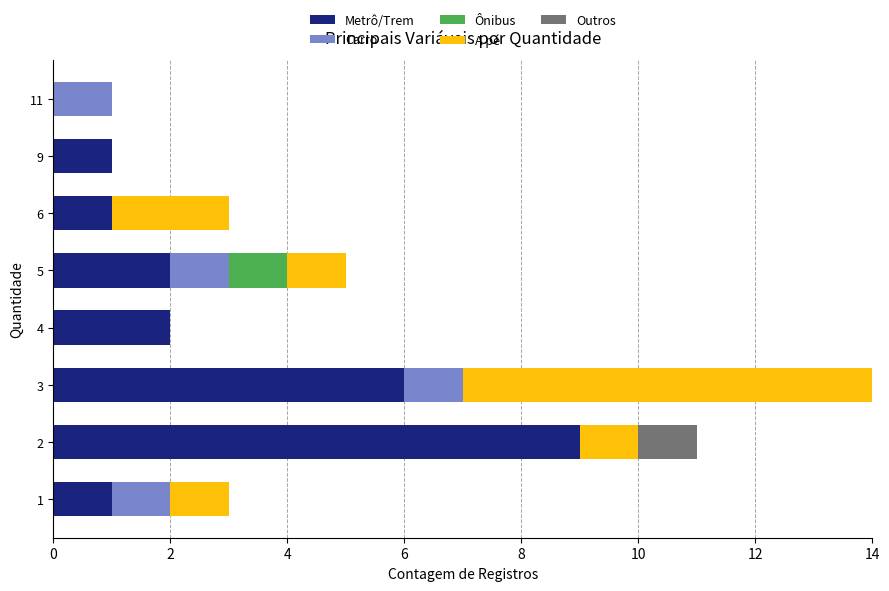

At which category is the sum across all series the highest?

3